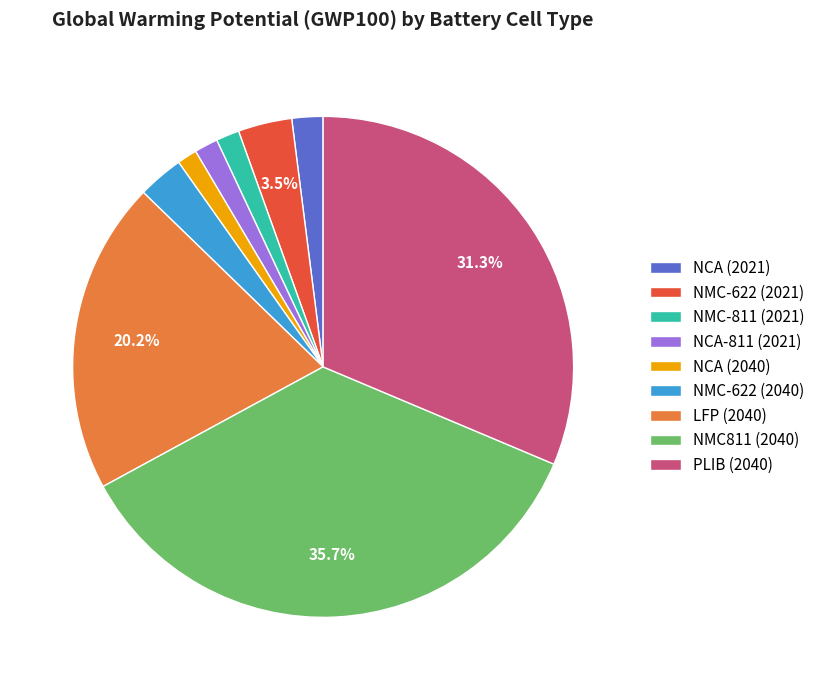

To the nearest percent, what portion does LFP (2040) represent?

20%